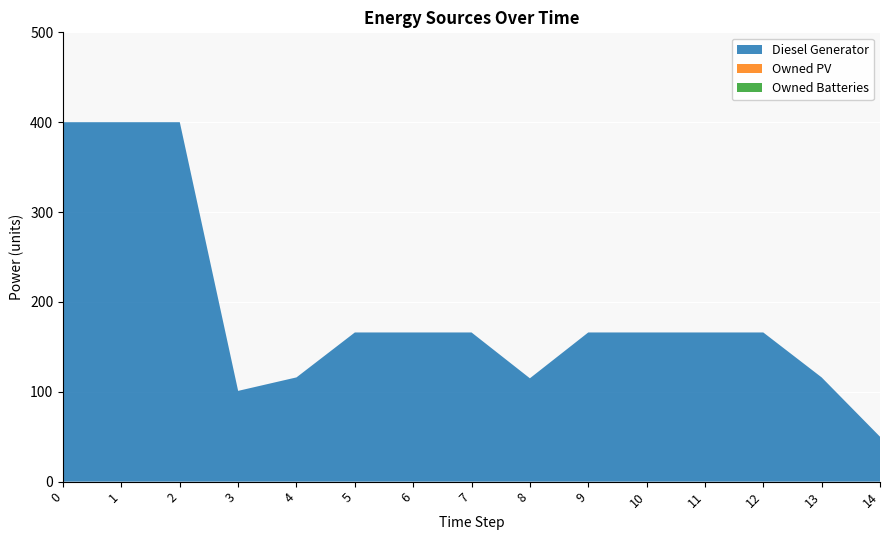

Reading right to left, extract all data points from this chart.

Diesel Generator: 50.0	116.0	166.0	166.0	166.0	166.0	115.0	166.0	166.0	166.0	116.0	101.0	400.0	400.0	400.0
Owned PV: 0.0	0.0	0.0	0.0	0.0	0.0	0.0	0.0	0.0	0.0	0.0	0.0	0.0	0.0	0.0
Owned Batteries: 0.0	0.0	0.0	0.0	0.0	0.0	0.0	0.0	0.0	0.0	0.0	0.0	0.0	0.0	0.0